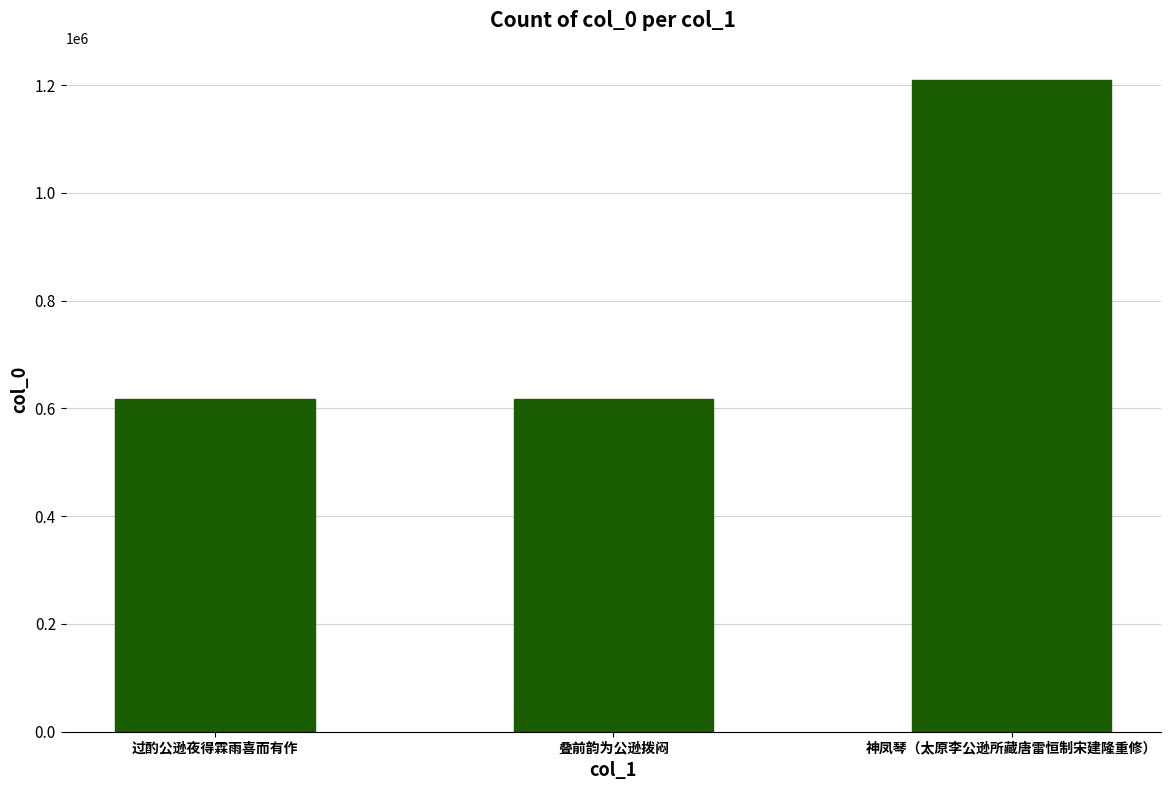

The value at 叠前韵为公逊拨闷 is 848082. True or false?

False